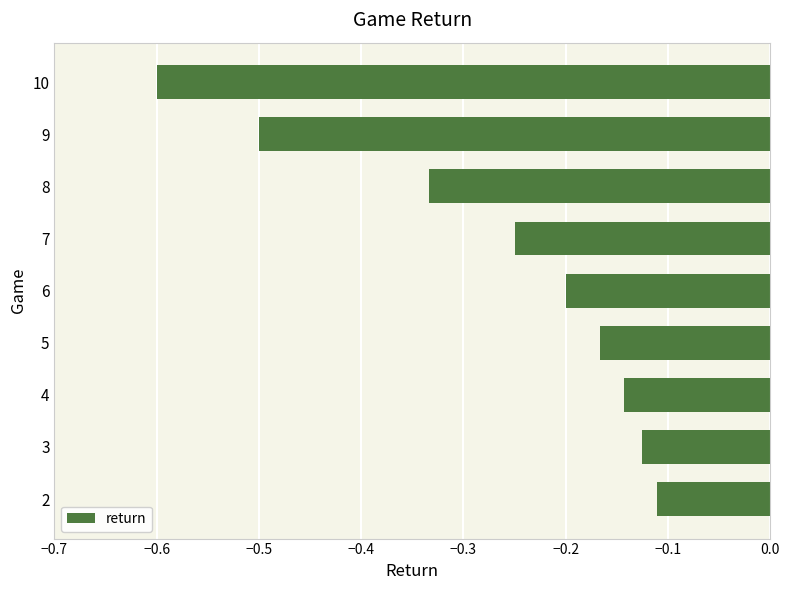

What is the difference between the maximum and second lowest values?

0.4